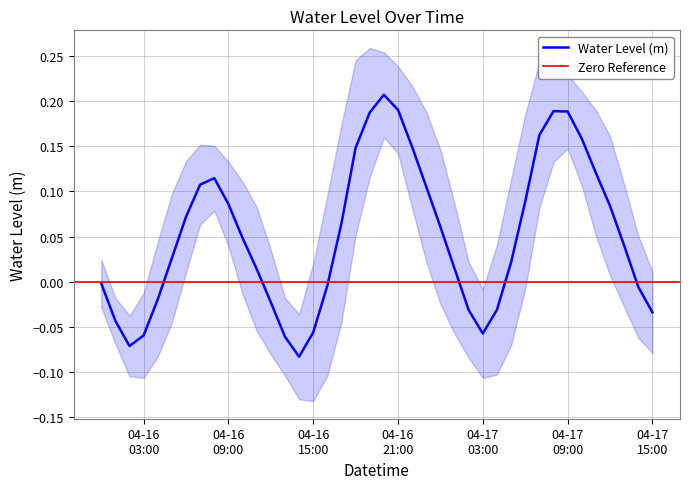

Does the chart have visible grid lines?

Yes